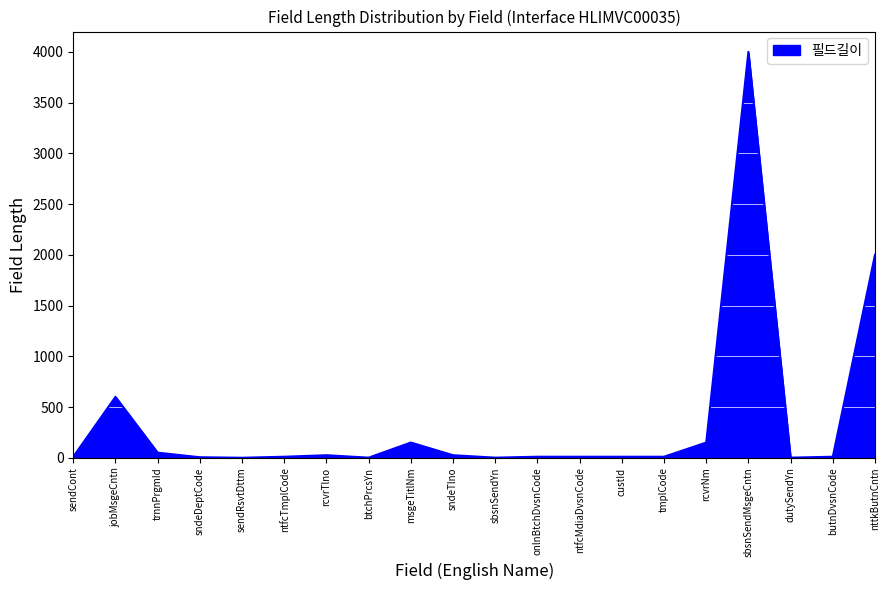

Which label corresponds to the largest value in the chart?

sbsnSendMsgeCntn